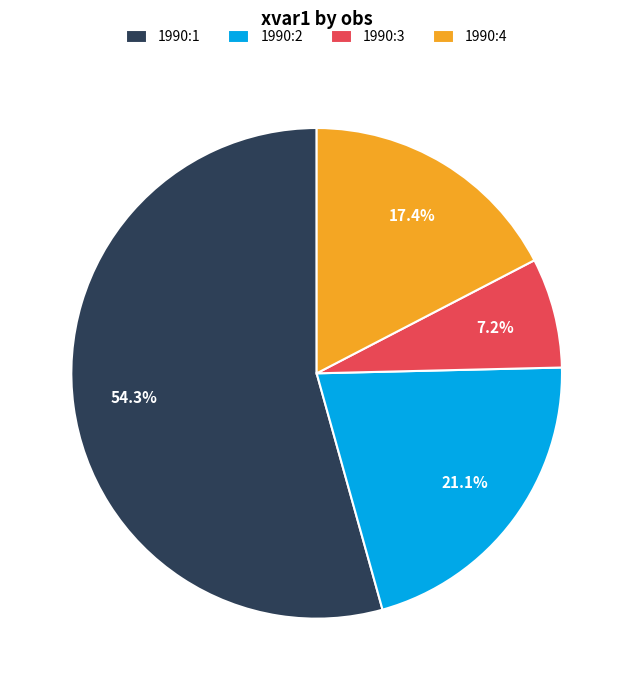

What is the ratio of the value at 1990:3 to the value at 1990:4?

0.4